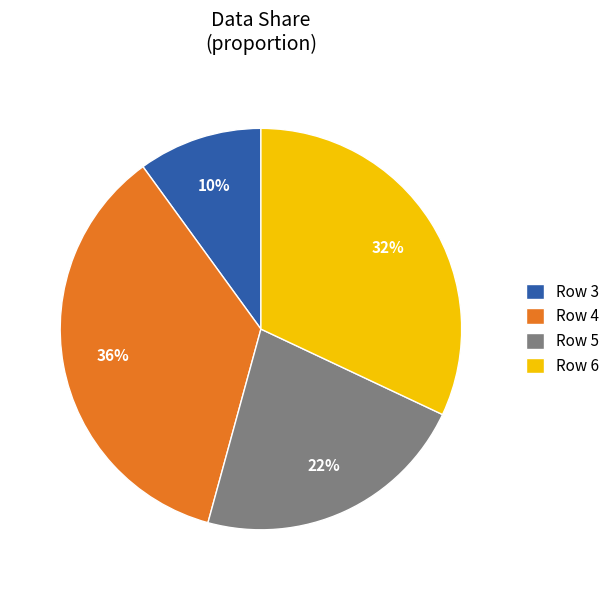

Does any single category account for the majority?

No